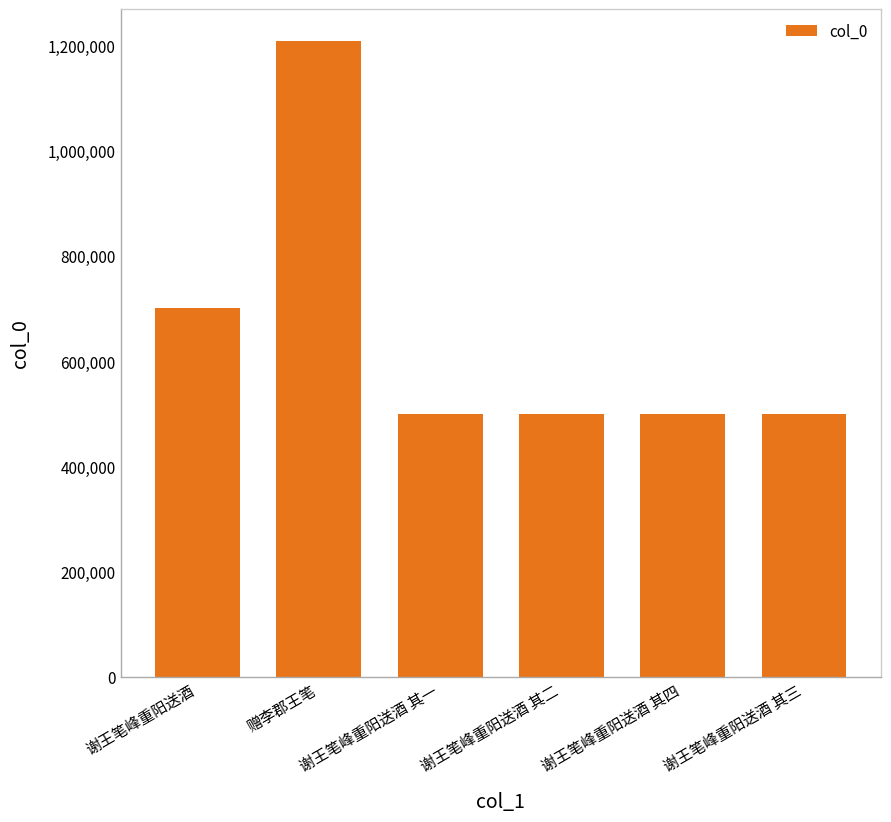

Which has a higher value, 赠李郡王笔 or 谢王笔峰重阳送酒?

赠李郡王笔